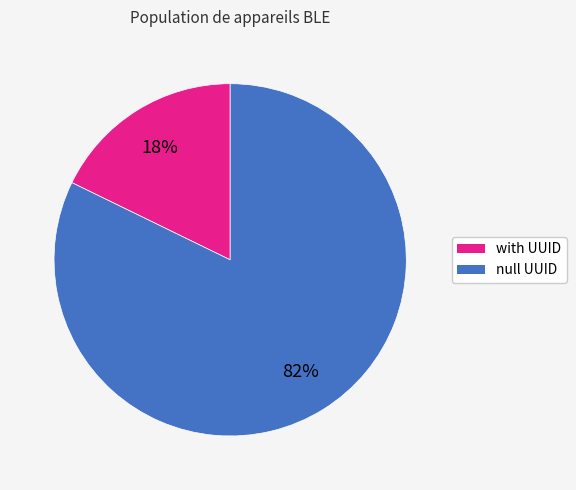

Is there any slice that represents more than half of the pie?

Yes